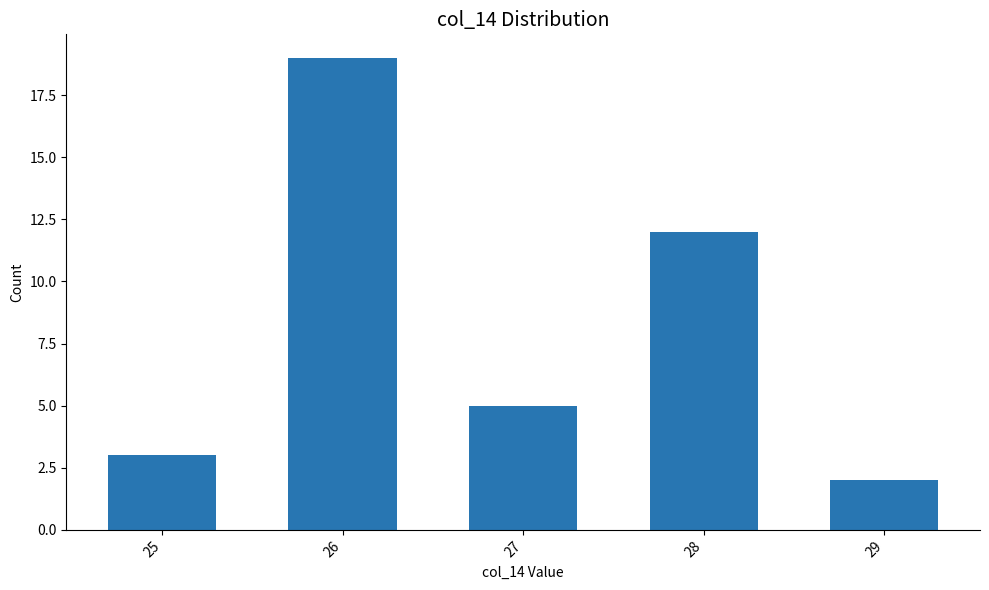

What is the value of the 4th bar from the left?

12